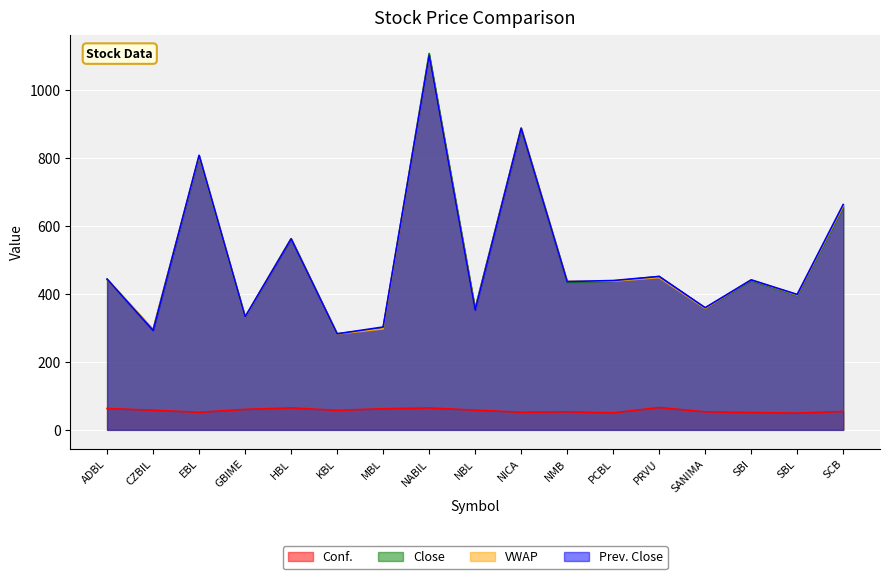

How many interior local peaks does the Prev. Close series have?

6